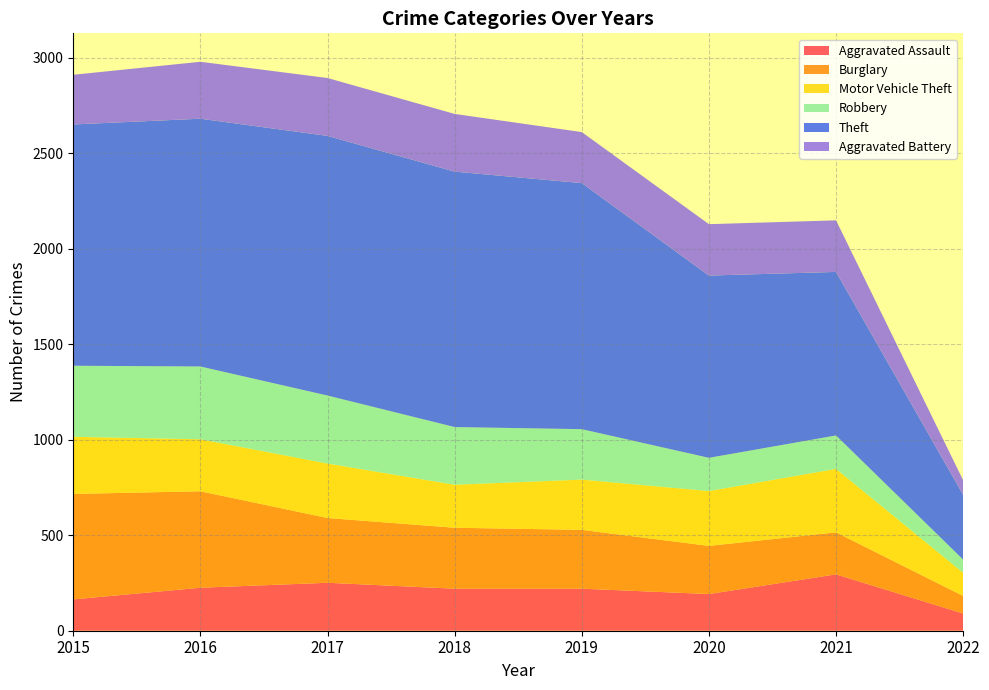

Reading left to right, extract all data points from this chart.

Aggravated Assault: 164	225	251	220	220	192	295	90
Burglary: 552	505	339	319	308	252	220	92
Motor Vehicle Theft: 299	272	285	225	263	287	332	121
Robbery: 372	381	356	302	264	174	175	69
Theft: 1263	1297	1359	1337	1288	954	856	339
Aggravated Battery: 260	298	303	302	267	269	270	76